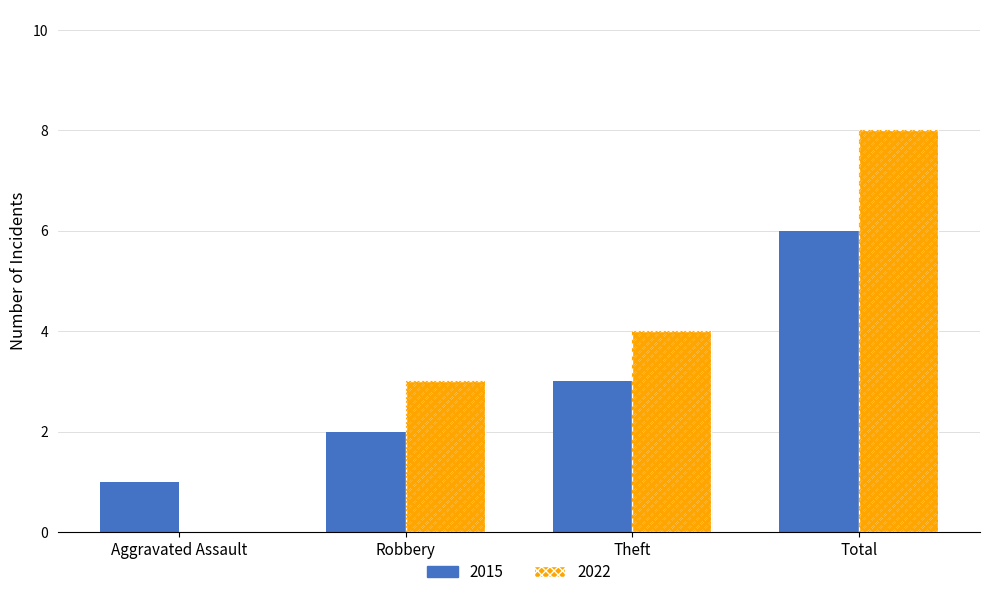

Reading left to right, transcribe all the data shown in this chart.

Aggravated Assault=1	Robbery=2	Theft=3	Total=6